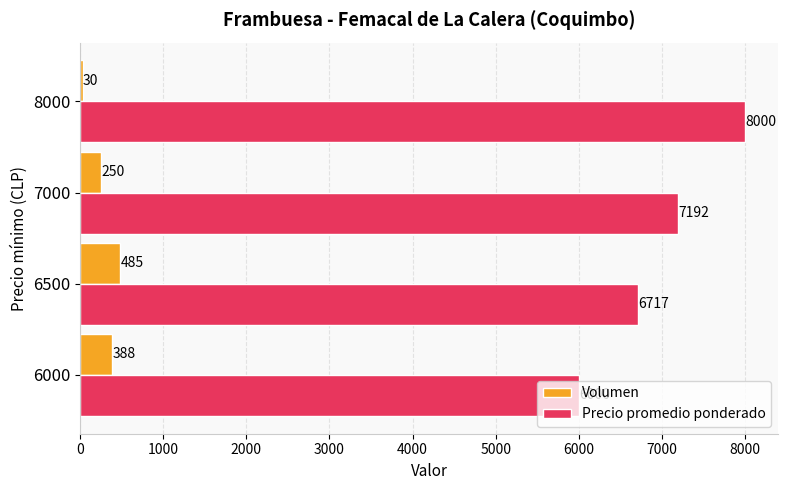

Is it true that Volumen equals 485 at 6500?

True